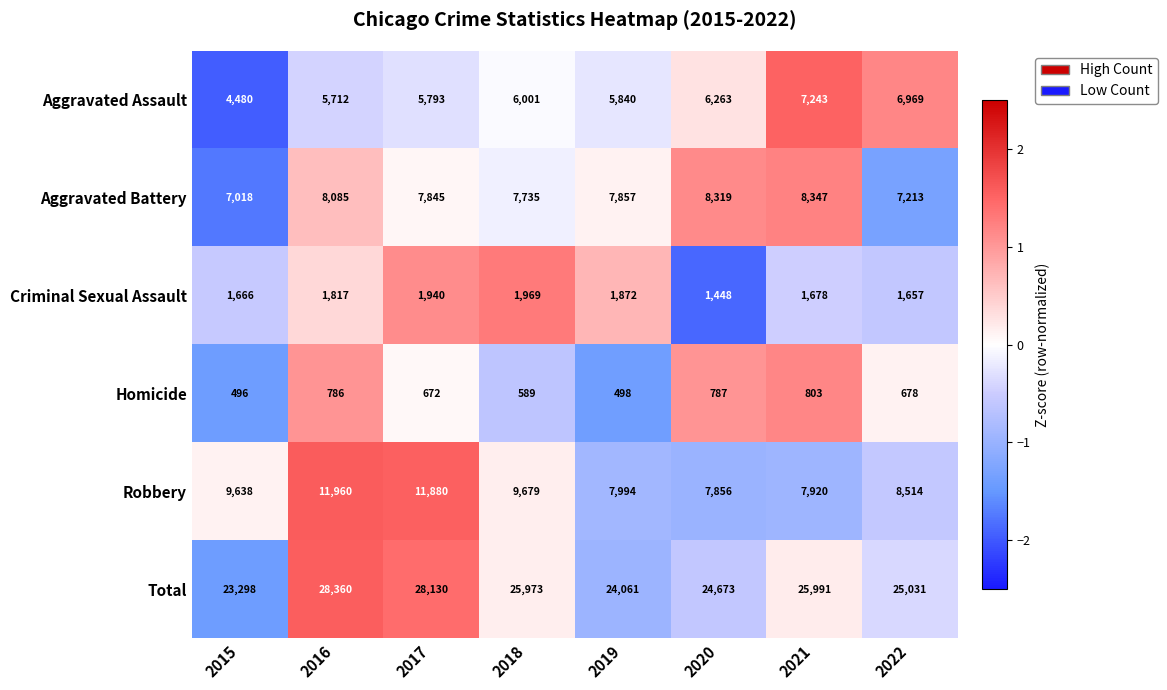

Is it true that Criminal Sexual Assault equals 1817 at 2016?

True